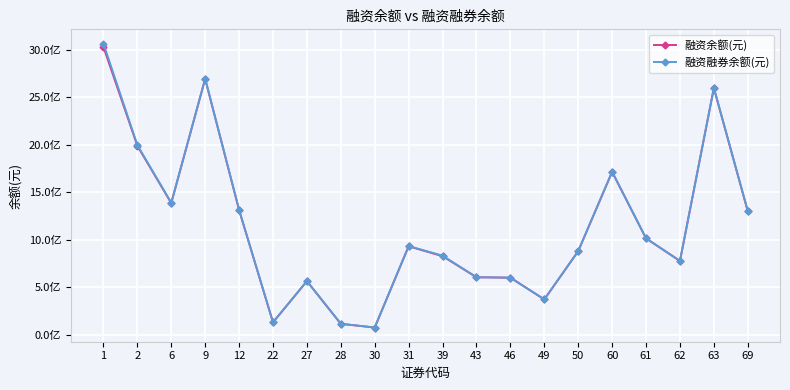

At which category is the sum across all series the highest?

1